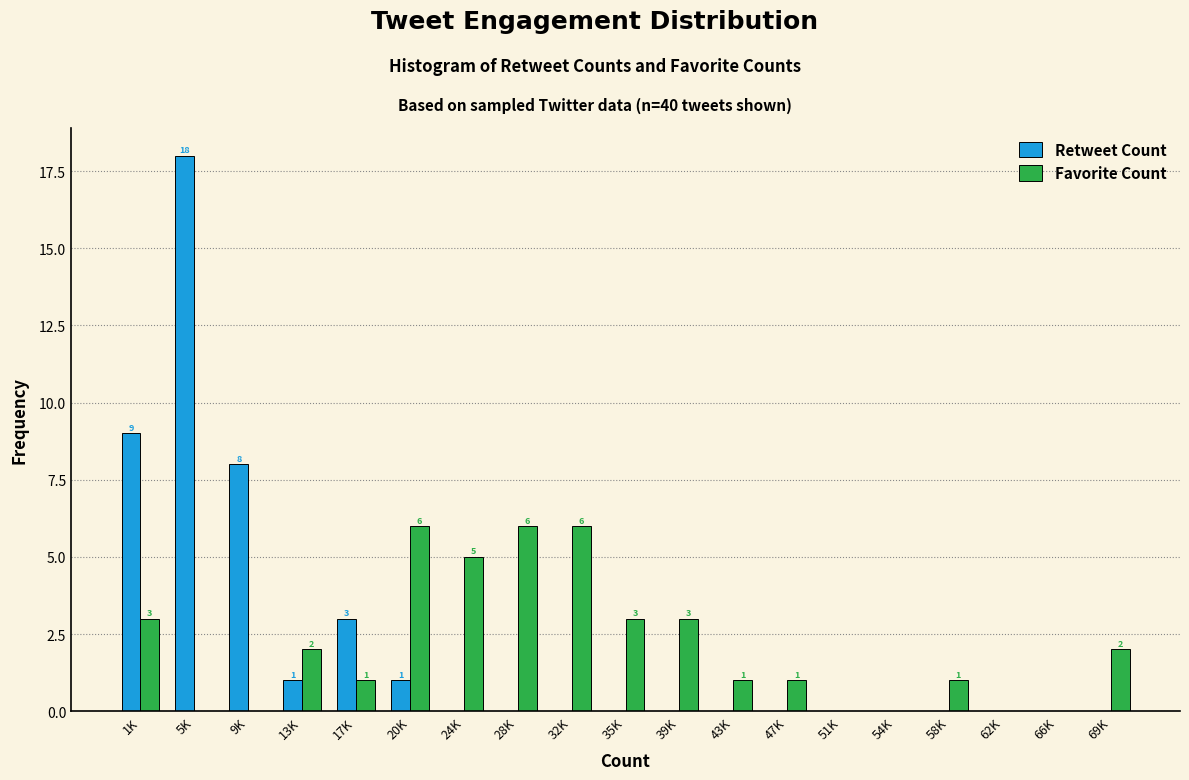

Reading right to left, what are all the values shown in this chart?

Retweet Count: 69K=0	66K=0	62K=0	58K=0	54K=0	51K=0	47K=0	43K=0	39K=0	35K=0	32K=0	28K=0	24K=0	20K=1	17K=3	13K=1	9K=8	5K=18	1K=9
Favorite Count: 69K=2	66K=0	62K=0	58K=1	54K=0	51K=0	47K=1	43K=1	39K=3	35K=3	32K=6	28K=6	24K=5	20K=6	17K=1	13K=2	9K=0	5K=0	1K=3